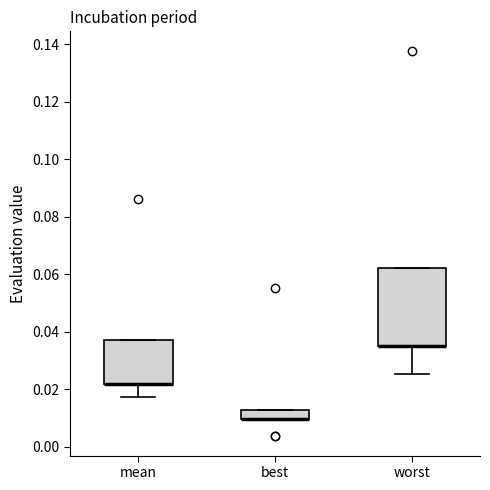

Reading left to right, read every box against the y-axis: the position of its median line, the range the box covers, and the ends of its whiskers. The values are not printed on the chart, so give them approximately, as read against the axis.

mean: median 0.022 (drawn on the box's lower edge), box 0.022 to 0.038, whiskers 0.018 to 0.038
best: median 0.010 (drawn on the box's lower edge), box 0.010 to 0.012, whiskers 0.010 to 0.012
worst: median 0.036 (drawn on the box's lower edge), box 0.036 to 0.062, whiskers 0.026 to 0.062